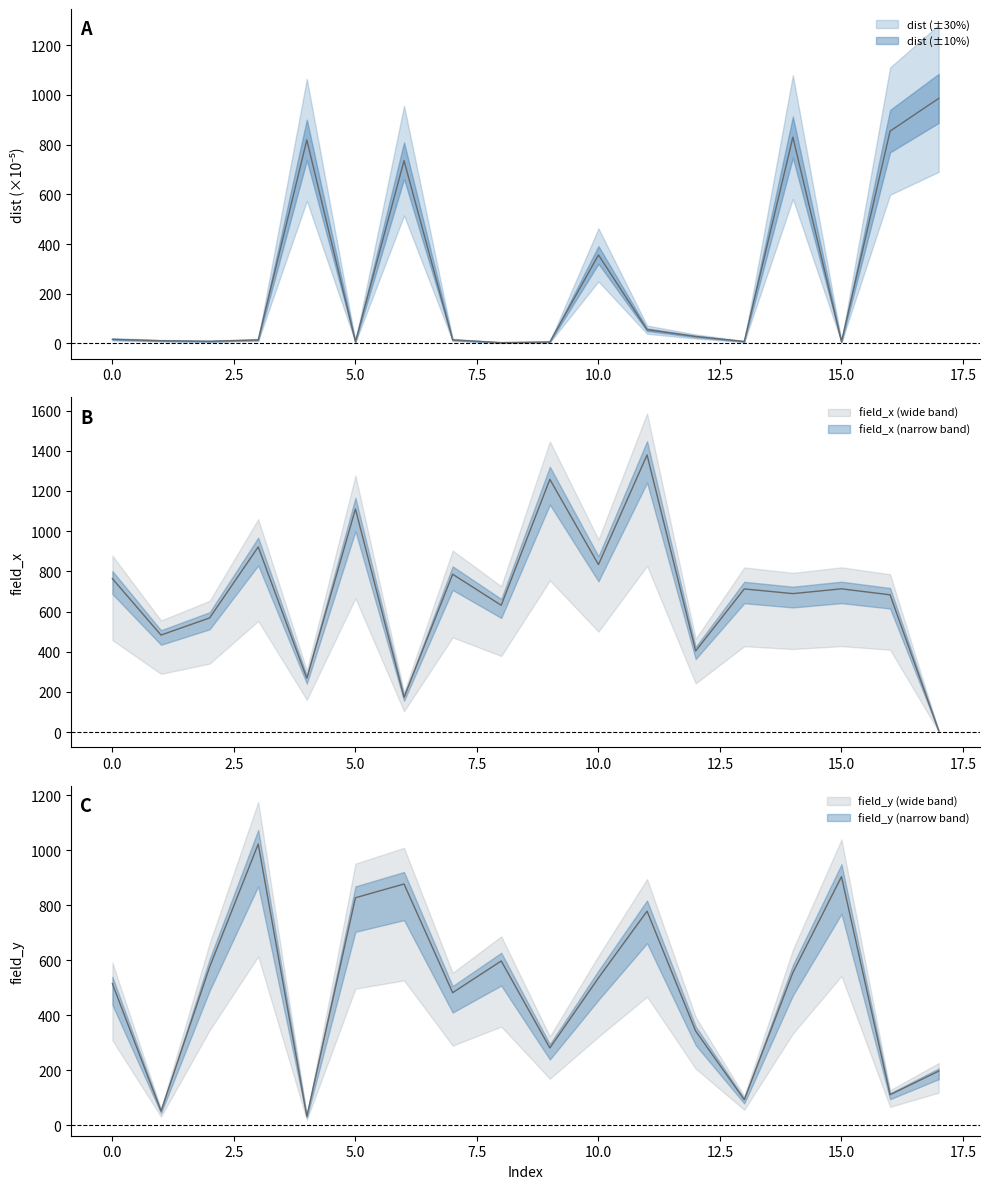

What is the difference between the dist values at 13 and 15?

1.0